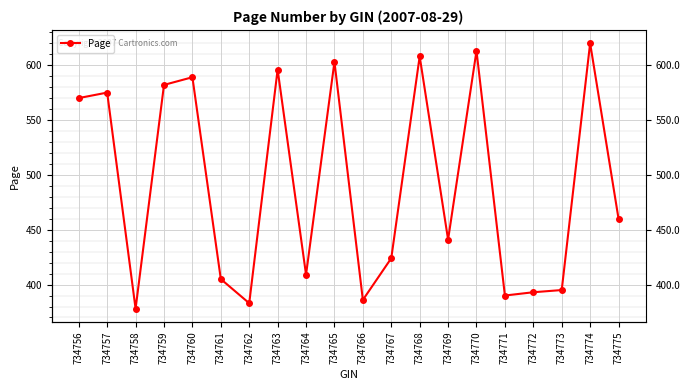

How many values are below 460?

10